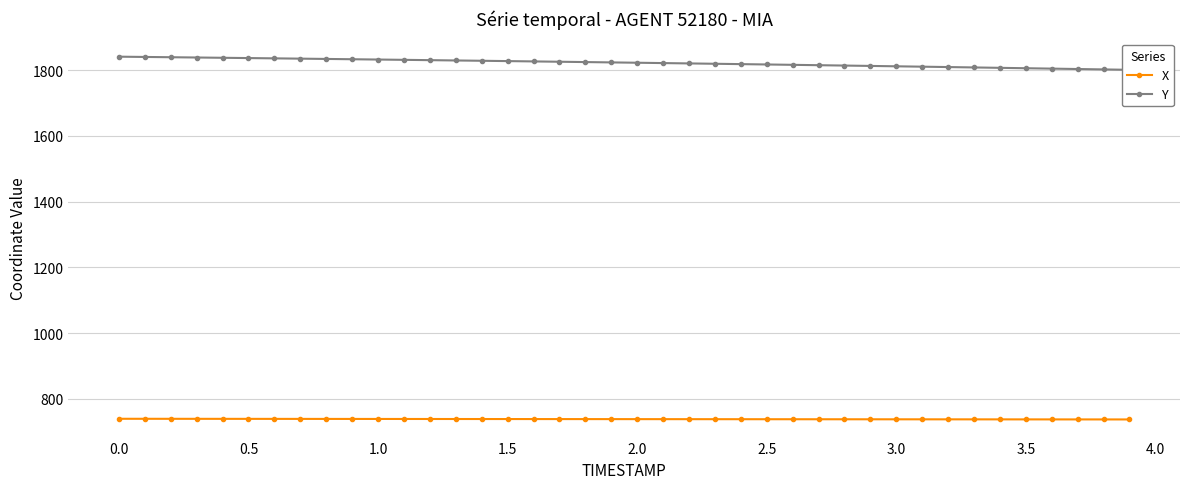

Which series has the largest total across all categories?

Y